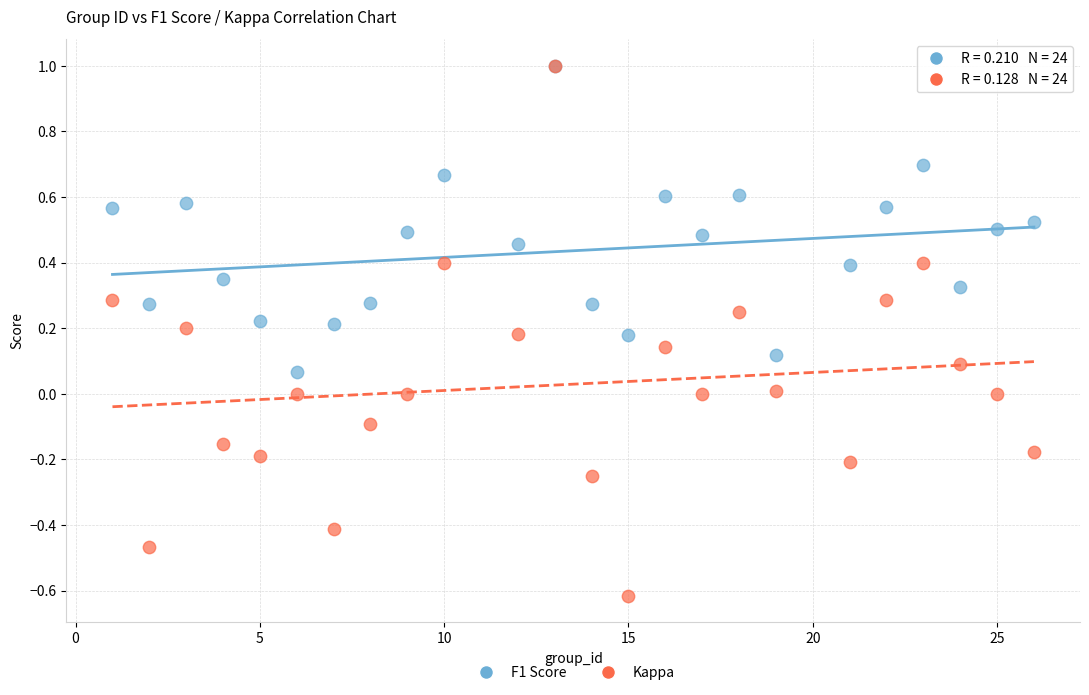

What are all the series names shown in the legend?

F1 Score, Kappa